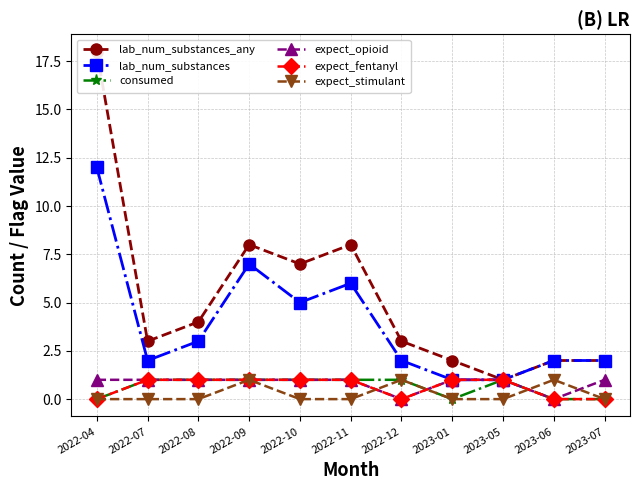

Reading left to right, list all the values displayed in this chart.

lab_num_substances_any: 18	3	4	8	7	8	3	2	1	2	2
lab_num_substances: 12	2	3	7	5	6	2	1	1	2	2
consumed: 0	1	1	1	1	1	1	0	1	0	0
expect_opioid: 1	1	1	1	1	1	0	1	1	0	1
expect_fentanyl: 0	1	1	1	1	1	0	1	1	0	0
expect_stimulant: 0	0	0	1	0	0	1	0	0	1	0